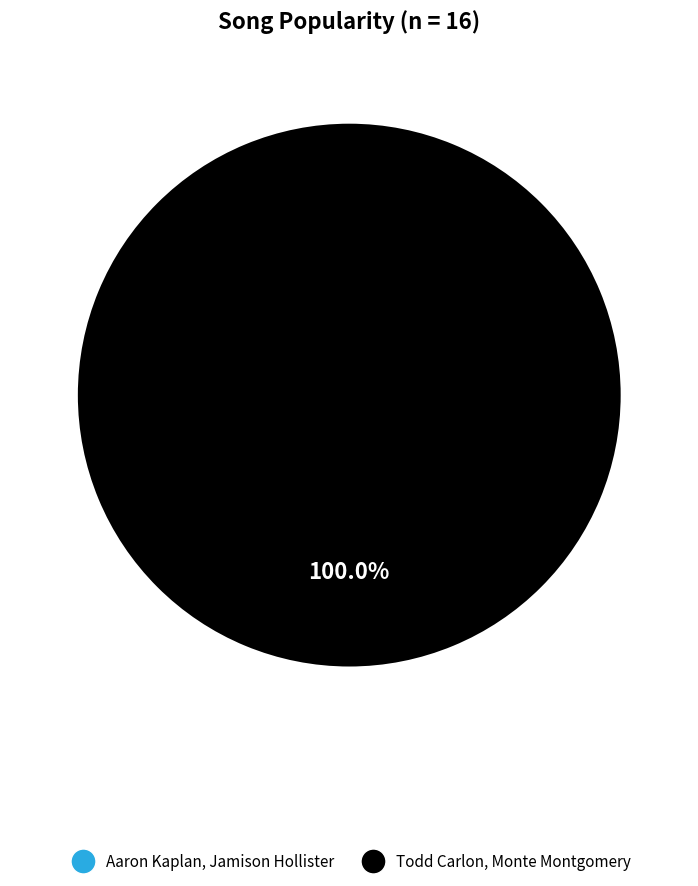

Rank the categories by value from highest to lowest.

Todd Carlon, Monte Montgomery, Aaron Kaplan, Jamison Hollister